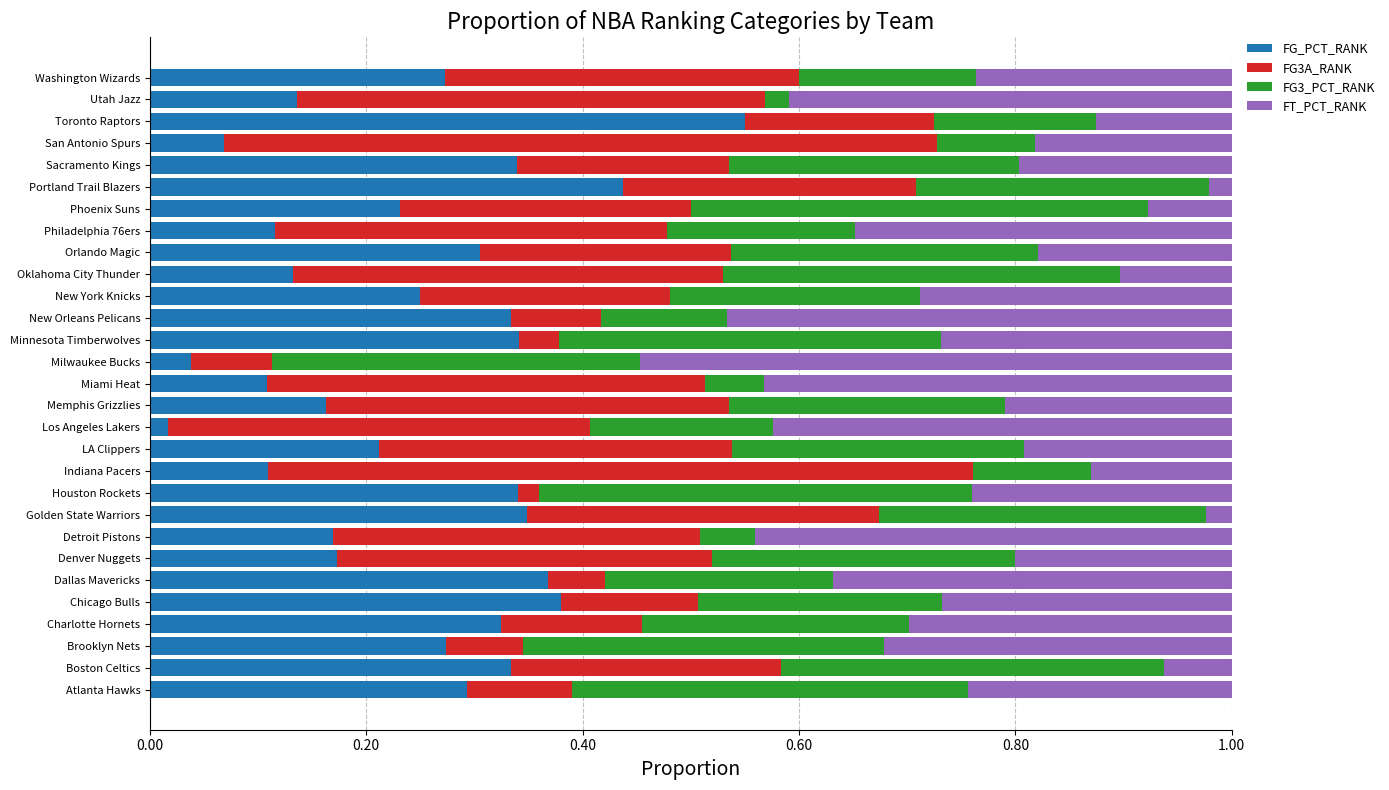

Where is FG_PCT_RANK nearest to the value 0?

Los Angeles Lakers